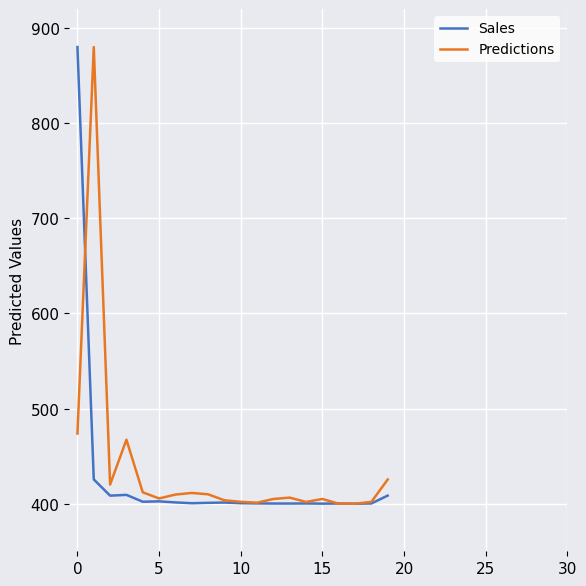

Does the chart have visible grid lines?

Yes